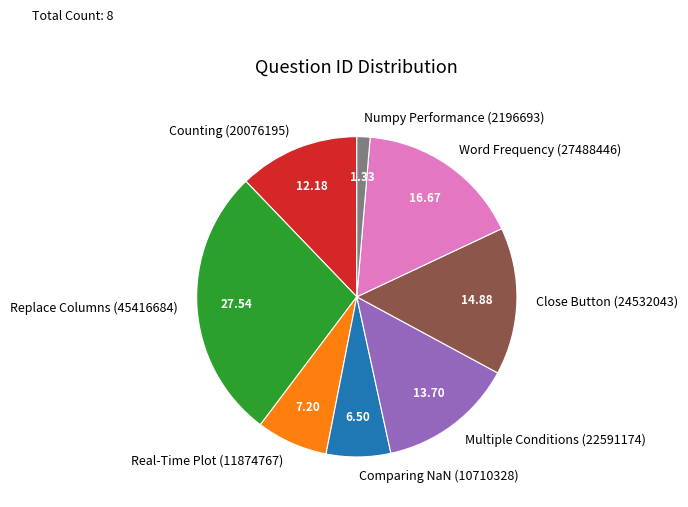

How many slices are in this pie chart?

8